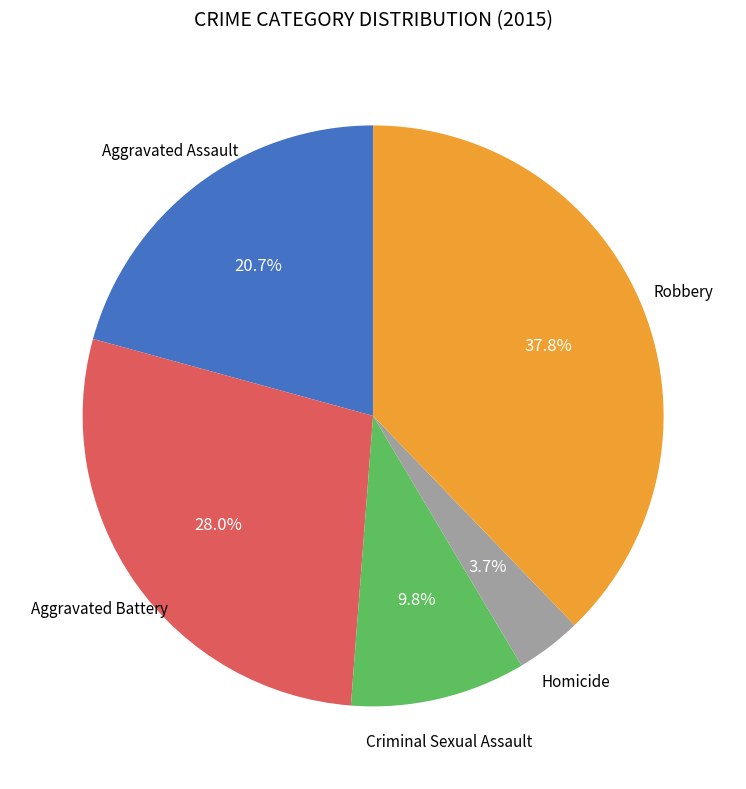

Is there a majority slice in this chart?

No